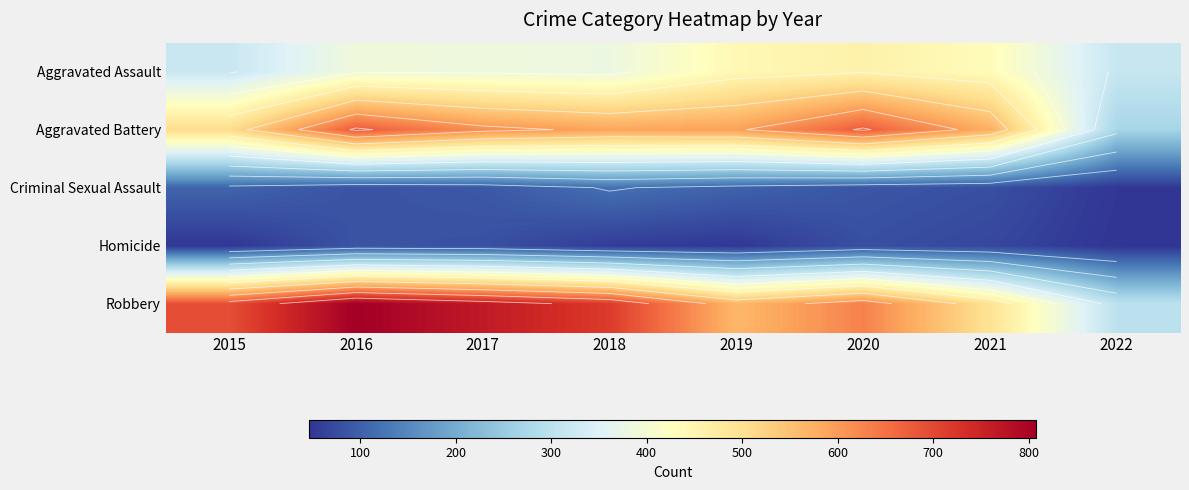

Which category has the highest value across all series?

2016